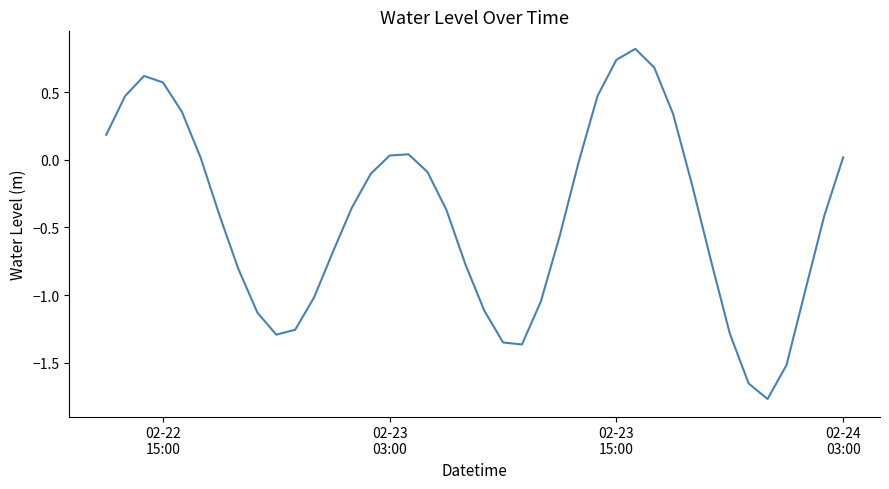

What is the maximum value shown in the chart?

0.8